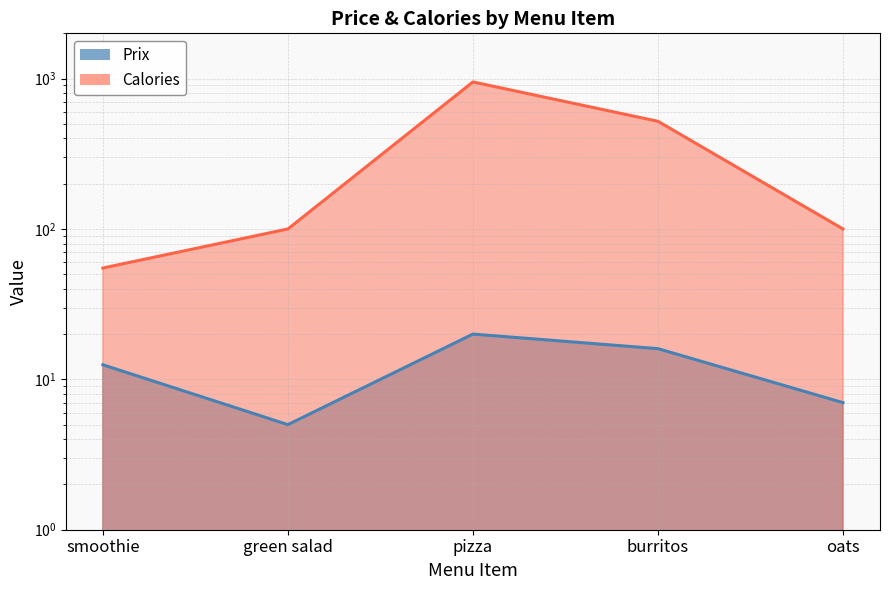

At which label is Calories closest to 502?

burritos